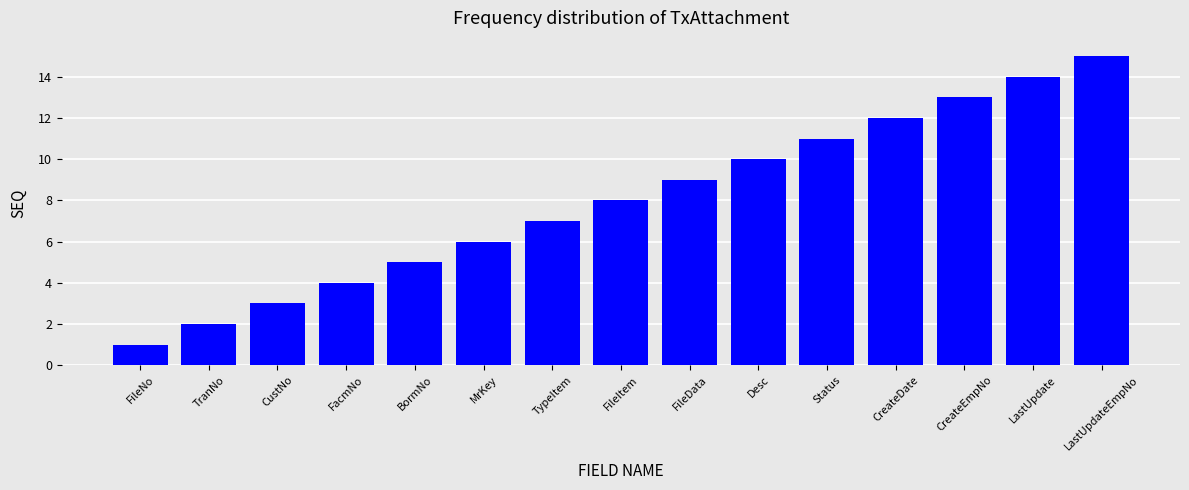

List the labels in order of value, smallest first.

FileNo, TranNo, CustNo, FacmNo, BormNo, MrKey, TypeItem, FileItem, FileData, Desc, Status, CreateDate, CreateEmpNo, LastUpdate, LastUpdateEmpNo